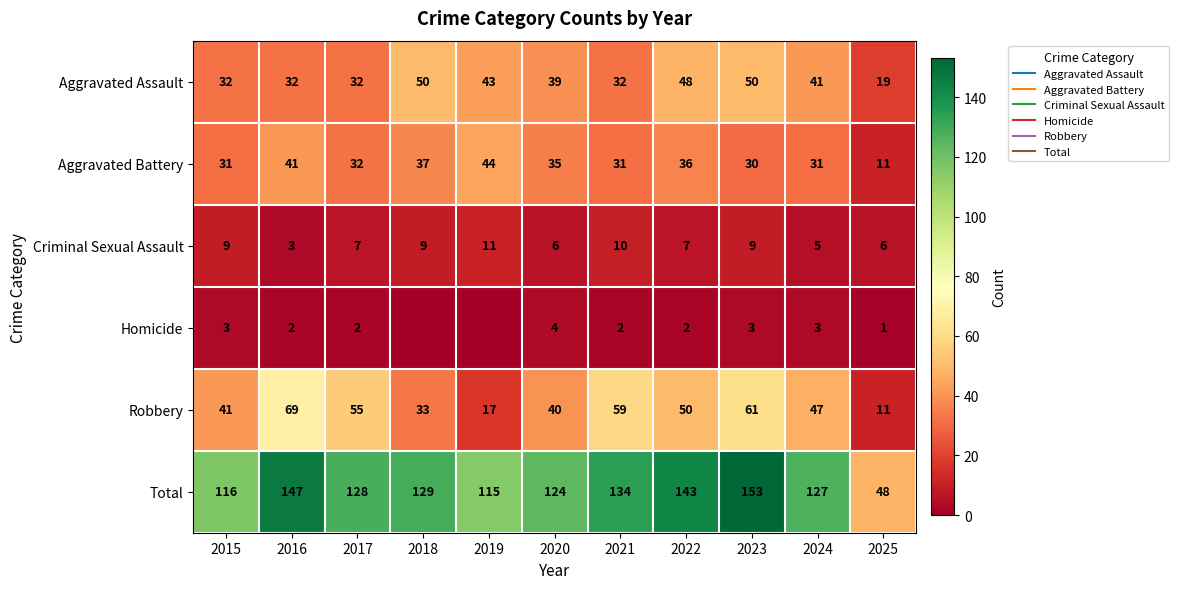

Between 2015 and 2017, which series saw the biggest shift?

Robbery